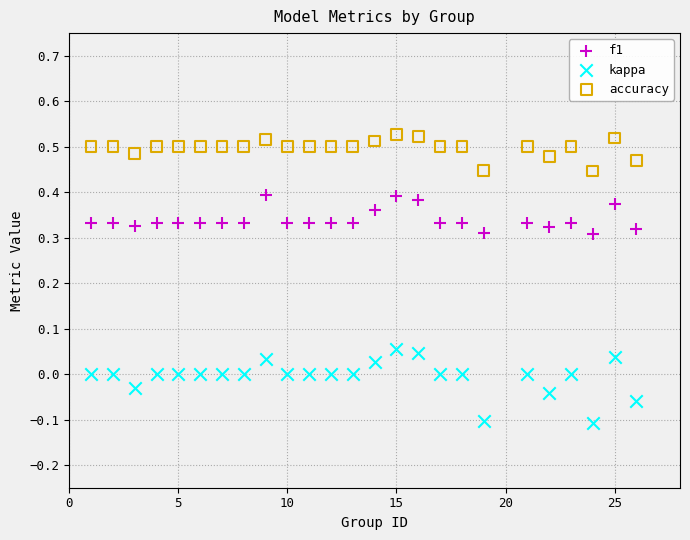

Which series has the largest Y range (max minus min)?

kappa